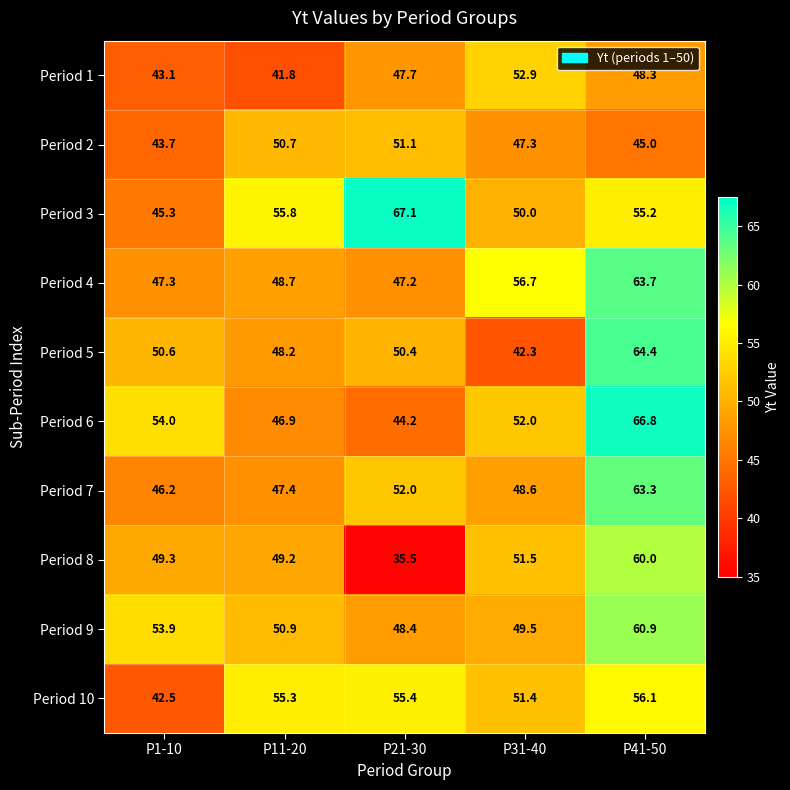

The Period 2 series shows 47.3 at P31-40. True or false?

True